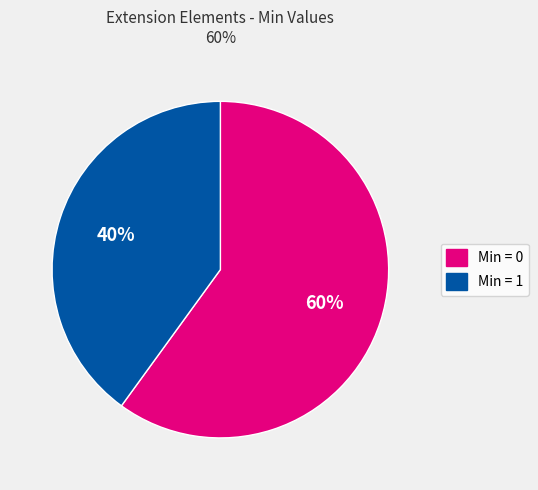

Is there any slice that represents more than half of the pie?

Yes